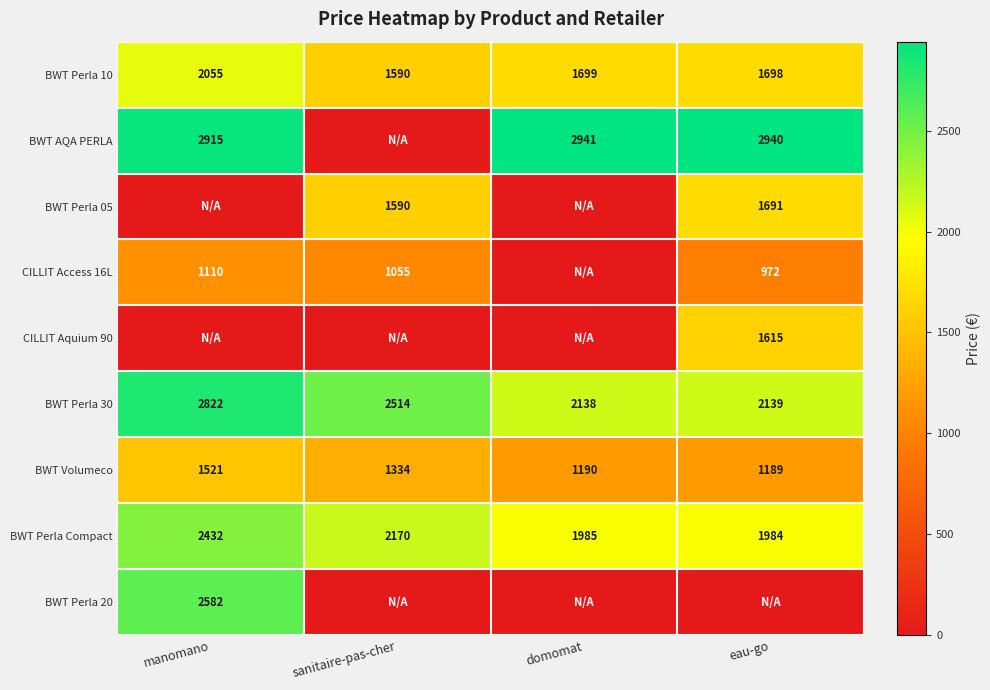

Which category has the lowest value in the BWT Perla Compact series?

eau-go